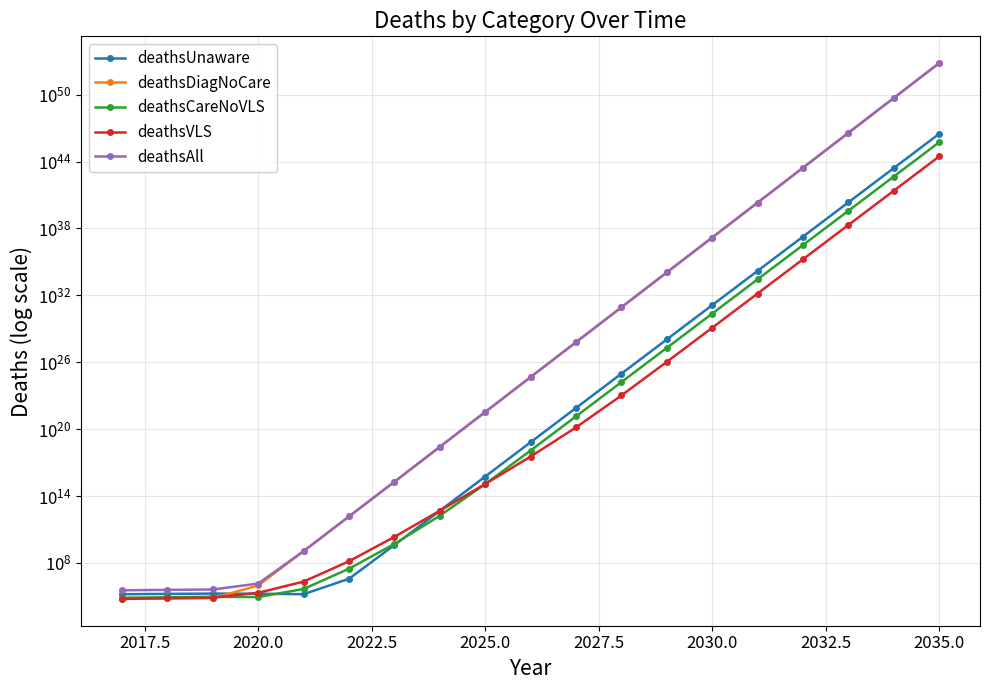

Which series has the largest range (max minus min)?

deathsAll